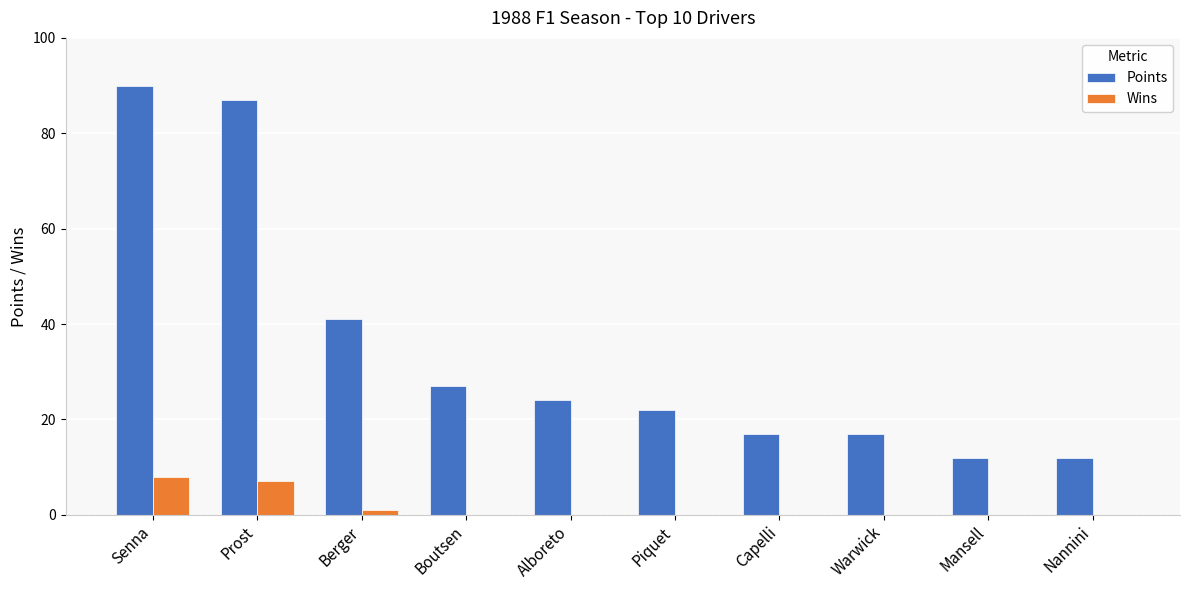

Where is Points nearest to the value 51?

Berger